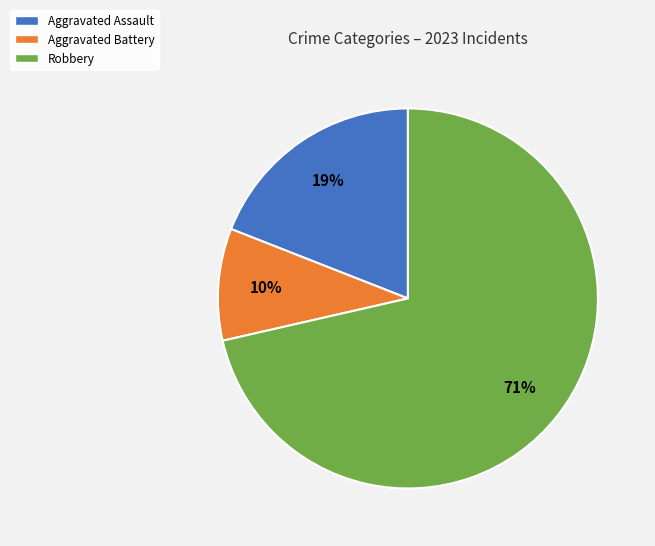

Is there a majority slice in this chart?

Yes